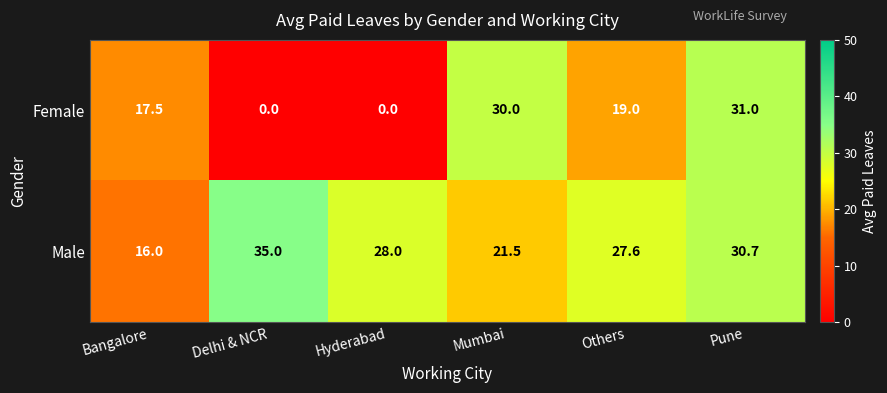

What is the difference between the second highest and minimum values in the Female series?

30.0